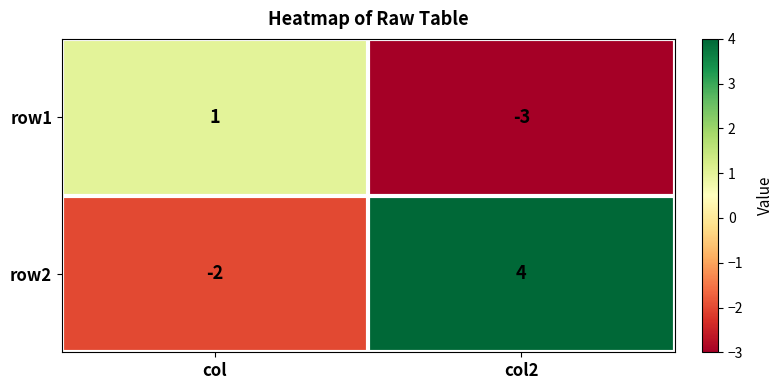

What is the total value across all series at col?

-1